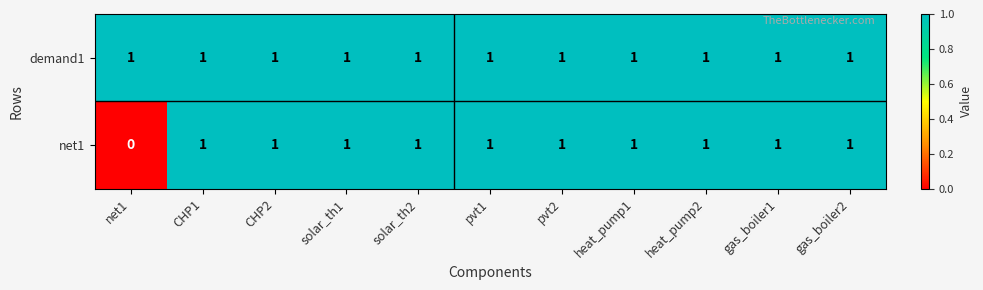

How many series are shown in this chart?

2